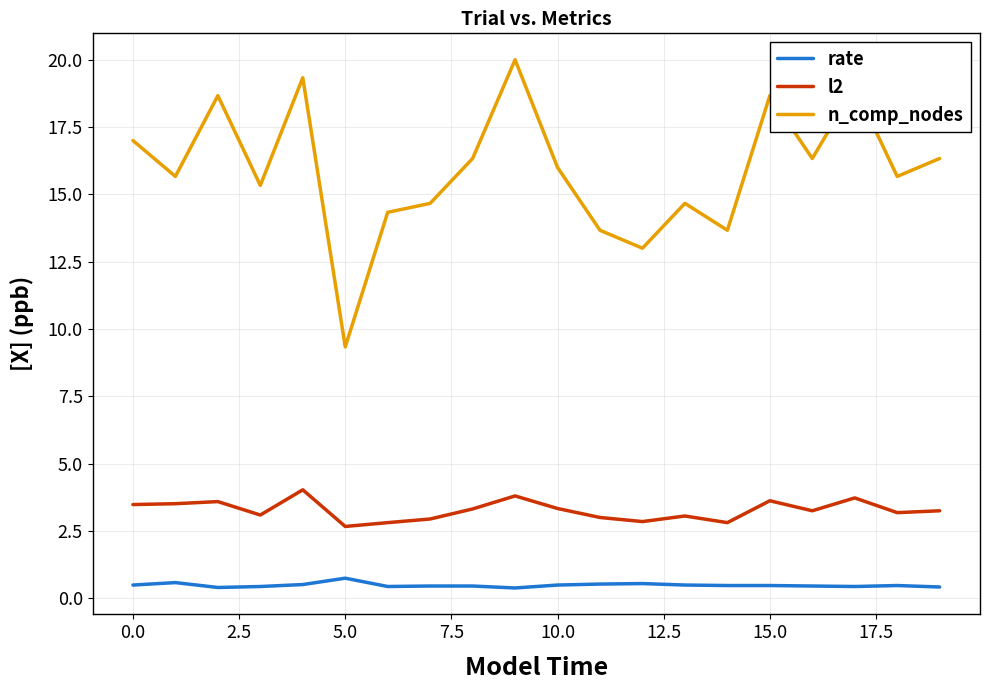

True or false: rate and n_comp_nodes intersect in this chart.

False